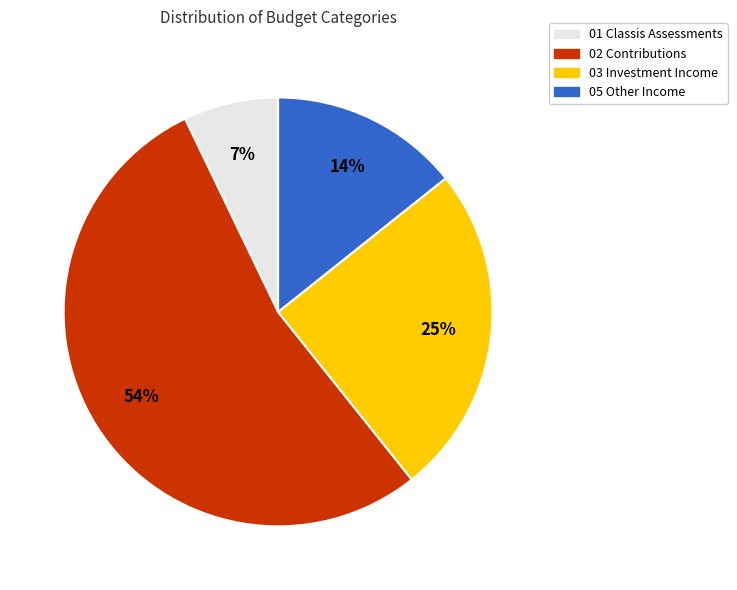

To the nearest percent, what is the difference between the 03 Investment Income and 02 Contributions slice percentages?

29%